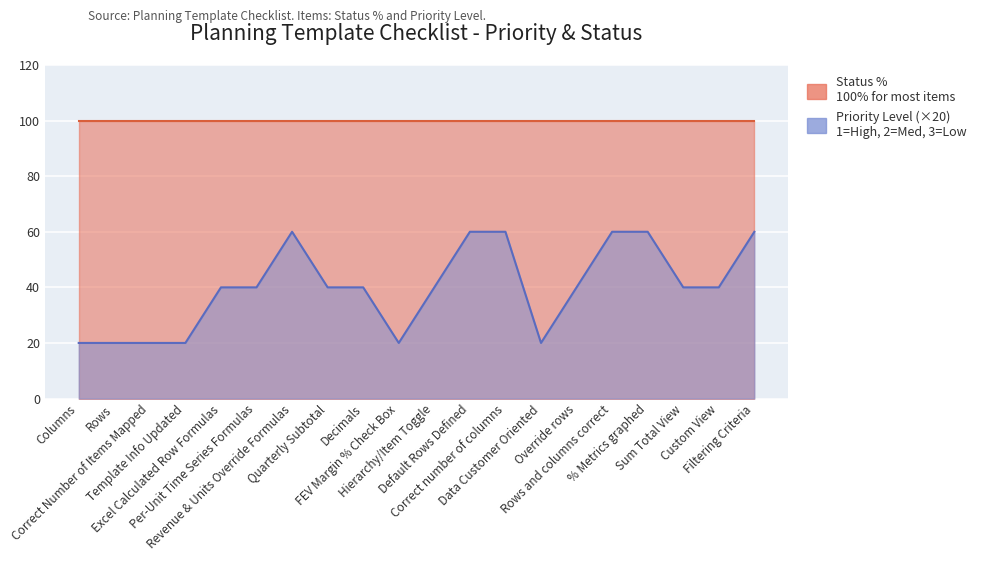

True or false: the data has more than 2 interior local peaks.

False